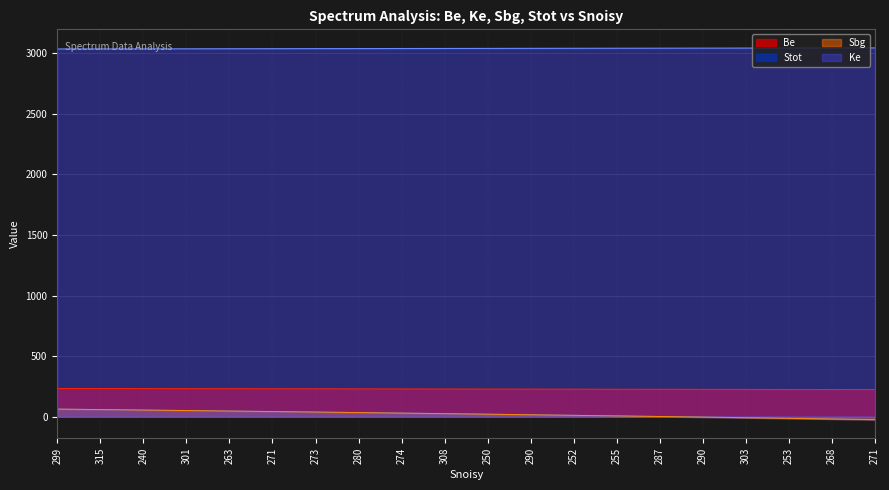

Reading left to right, what are all the values shown in this chart?

Be: 232.6	232.2	231.7	231.3	230.8	230.4	229.9	229.4	229.0	228.5	228.1	227.6	227.2	226.7	226.2	225.8	225.3	224.9	224.4	224.0
Ke: 3036.6	3037.1	3037.5	3038.0	3038.4	3038.9	3039.4	3039.8	3040.3	3040.7	3041.2	3041.6	3042.1	3042.6	3043.0	3043.5	3043.9	3044.4	3044.8	3045.3
Sbg: 62.4	58.5	54.6	50.6	46.5	42.3	38.1	33.8	29.4	24.9	20.4	15.7	11.0	6.2	1.3	-3.7	-8.8	-13.9	-19.2	-24.5
Stot: 62.4	58.5	54.6	50.6	46.5	42.3	38.1	33.8	29.4	24.9	20.4	15.7	11.0	6.2	1.3	-3.7	-8.7	-13.9	-19.1	-24.5